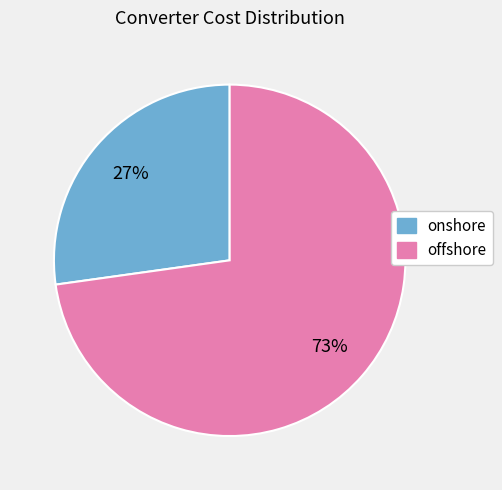

What is the ratio of the value at offshore to the value at onshore?

2.7